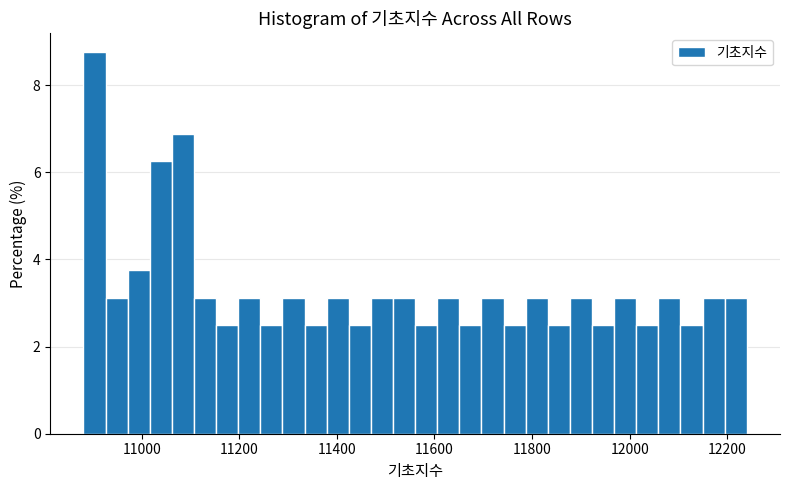

Read against the x-axis, roughly where is the centre of the tallest bar?

10900